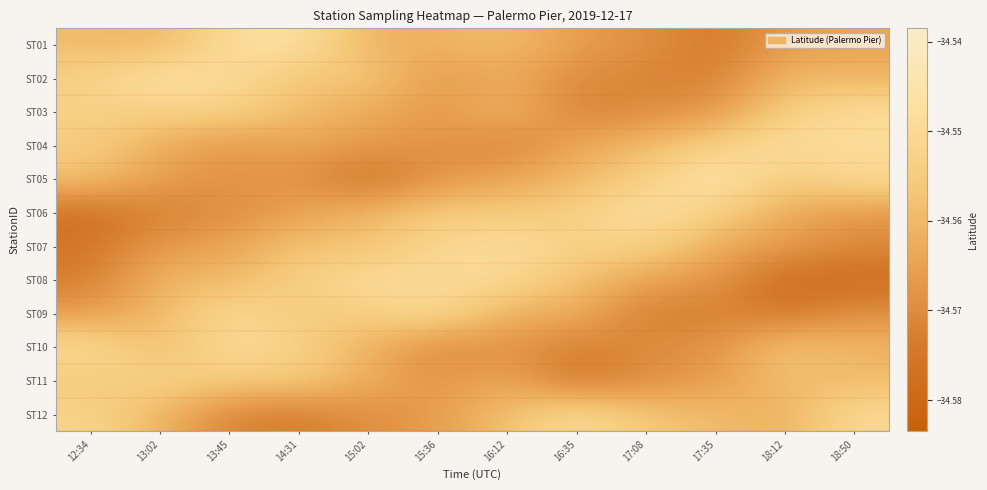

Reading left to right, what are all the values shown in this chart?

ST01: 12:34=-34.6	13:02=-34.6	13:45=-34.5	14:31=-34.5	15:02=-34.6	15:36=-34.6	16:12=-34.6	16:35=-34.6	17:08=-34.6	17:35=-34.6	18:12=-34.6	18:50=-34.6
ST02: 12:34=-34.6	13:02=-34.5	13:45=-34.5	14:31=-34.6	15:02=-34.6	15:36=-34.6	16:12=-34.6	16:35=-34.6	17:08=-34.6	17:35=-34.6	18:12=-34.6	18:50=-34.6
ST03: 12:34=-34.6	13:02=-34.6	13:45=-34.6	14:31=-34.6	15:02=-34.6	15:36=-34.6	16:12=-34.6	16:35=-34.6	17:08=-34.6	17:35=-34.6	18:12=-34.6	18:50=-34.5
ST04: 12:34=-34.6	13:02=-34.6	13:45=-34.6	14:31=-34.6	15:02=-34.6	15:36=-34.6	16:12=-34.6	16:35=-34.6	17:08=-34.6	17:35=-34.6	18:12=-34.5	18:50=-34.5
ST05: 12:34=-34.6	13:02=-34.6	13:45=-34.6	14:31=-34.6	15:02=-34.6	15:36=-34.6	16:12=-34.6	16:35=-34.6	17:08=-34.6	17:35=-34.5	18:12=-34.6	18:50=-34.5
ST06: 12:34=-34.6	13:02=-34.6	13:45=-34.6	14:31=-34.6	15:02=-34.6	15:36=-34.6	16:12=-34.6	16:35=-34.6	17:08=-34.5	17:35=-34.6	18:12=-34.6	18:50=-34.6
ST07: 12:34=-34.6	13:02=-34.6	13:45=-34.6	14:31=-34.6	15:02=-34.6	15:36=-34.6	16:12=-34.5	16:35=-34.6	17:08=-34.6	17:35=-34.6	18:12=-34.6	18:50=-34.6
ST08: 12:34=-34.6	13:02=-34.6	13:45=-34.6	14:31=-34.6	15:02=-34.5	15:36=-34.5	16:12=-34.6	16:35=-34.6	17:08=-34.6	17:35=-34.6	18:12=-34.6	18:50=-34.6
ST09: 12:34=-34.6	13:02=-34.6	13:45=-34.5	14:31=-34.6	15:02=-34.6	15:36=-34.5	16:12=-34.6	16:35=-34.6	17:08=-34.6	17:35=-34.6	18:12=-34.6	18:50=-34.6
ST10: 12:34=-34.5	13:02=-34.6	13:45=-34.5	14:31=-34.6	15:02=-34.6	15:36=-34.6	16:12=-34.6	16:35=-34.6	17:08=-34.6	17:35=-34.6	18:12=-34.6	18:50=-34.6
ST11: 12:34=-34.6	13:02=-34.6	13:45=-34.6	14:31=-34.6	15:02=-34.6	15:36=-34.6	16:12=-34.6	16:35=-34.6	17:08=-34.6	17:35=-34.6	18:12=-34.6	18:50=-34.6
ST12: 12:34=-34.6	13:02=-34.6	13:45=-34.6	14:31=-34.6	15:02=-34.6	15:36=-34.6	16:12=-34.6	16:35=-34.5	17:08=-34.6	17:35=-34.6	18:12=-34.6	18:50=-34.5